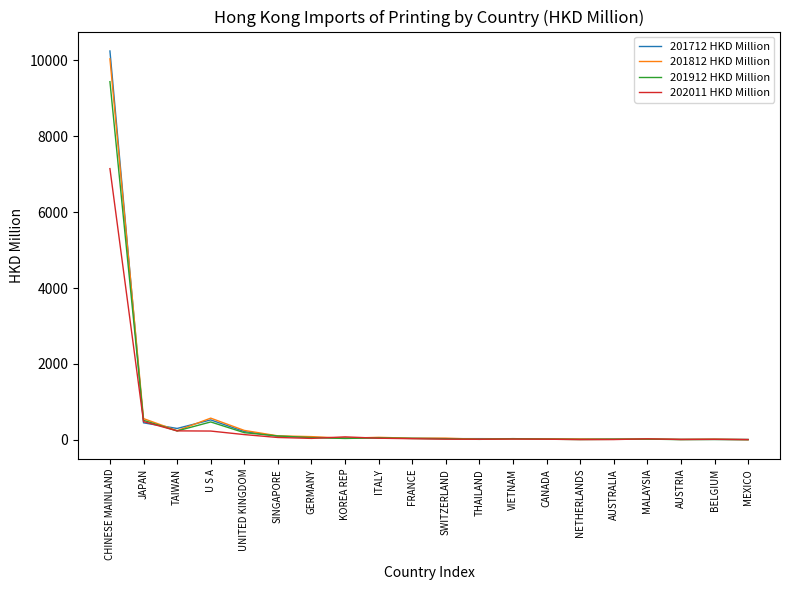

What is the total value across all series at TAIWAN?

1006.2